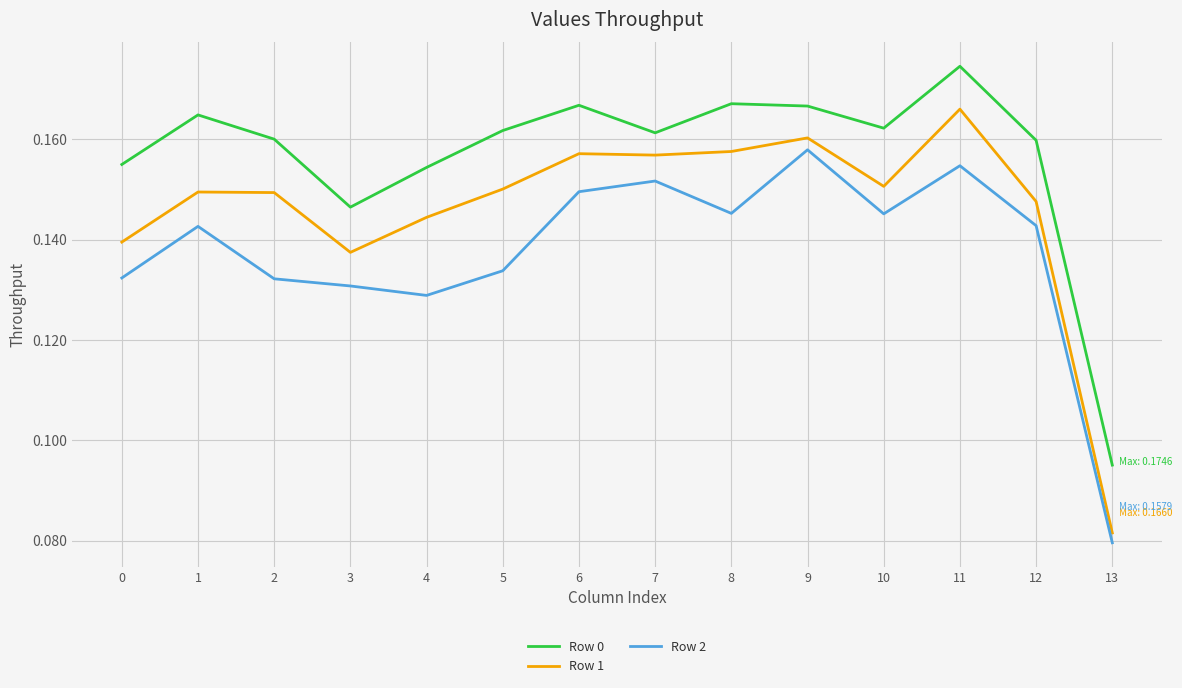

Which series has the largest range (max minus min)?

Row 1